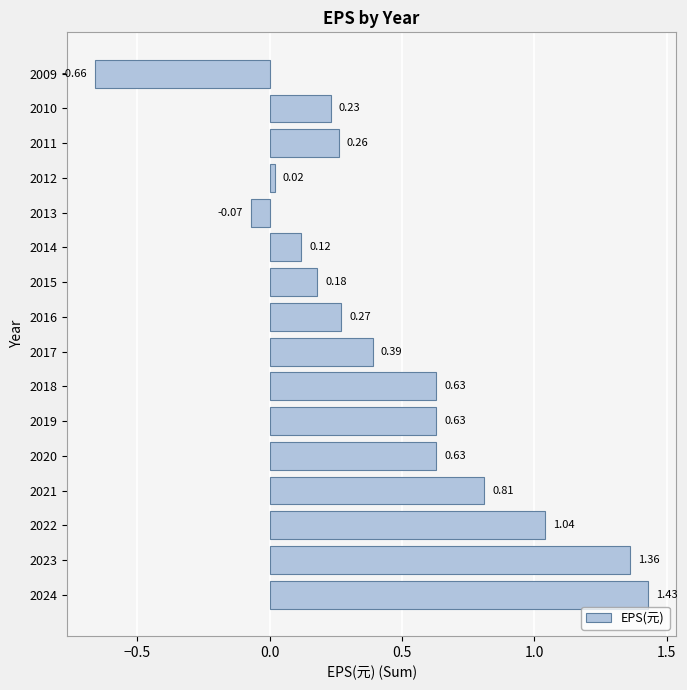

At which category does the chart reach its peak across all series?

2024